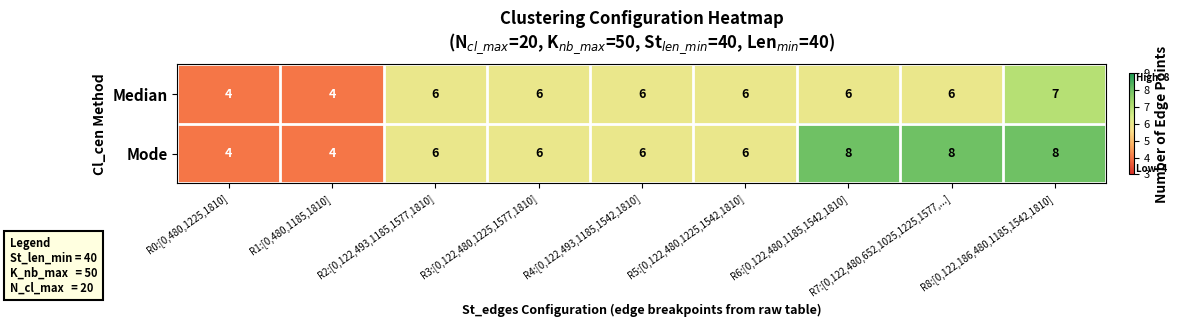

What is the sum of all Mode values?

56